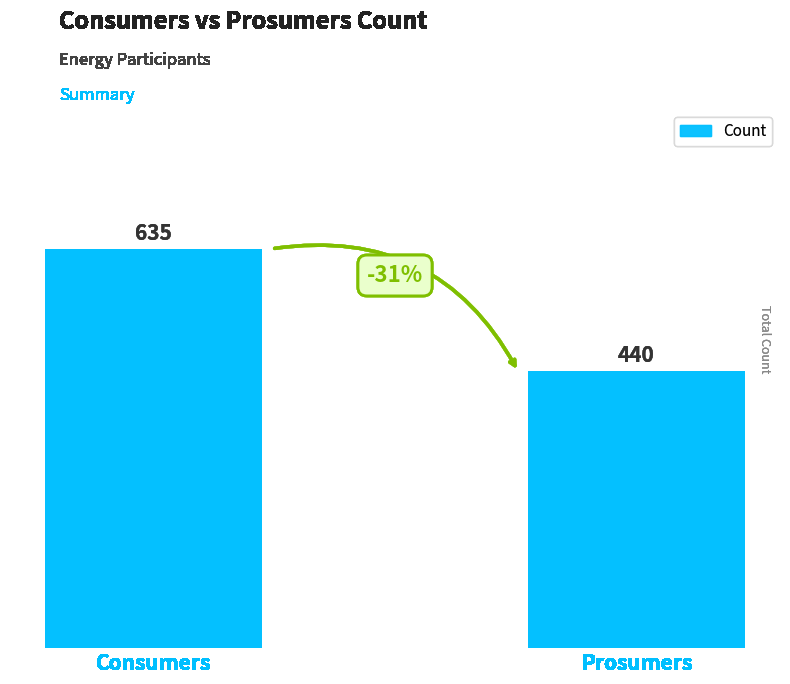

What is the change in value from Consumers to Prosumers?

-195